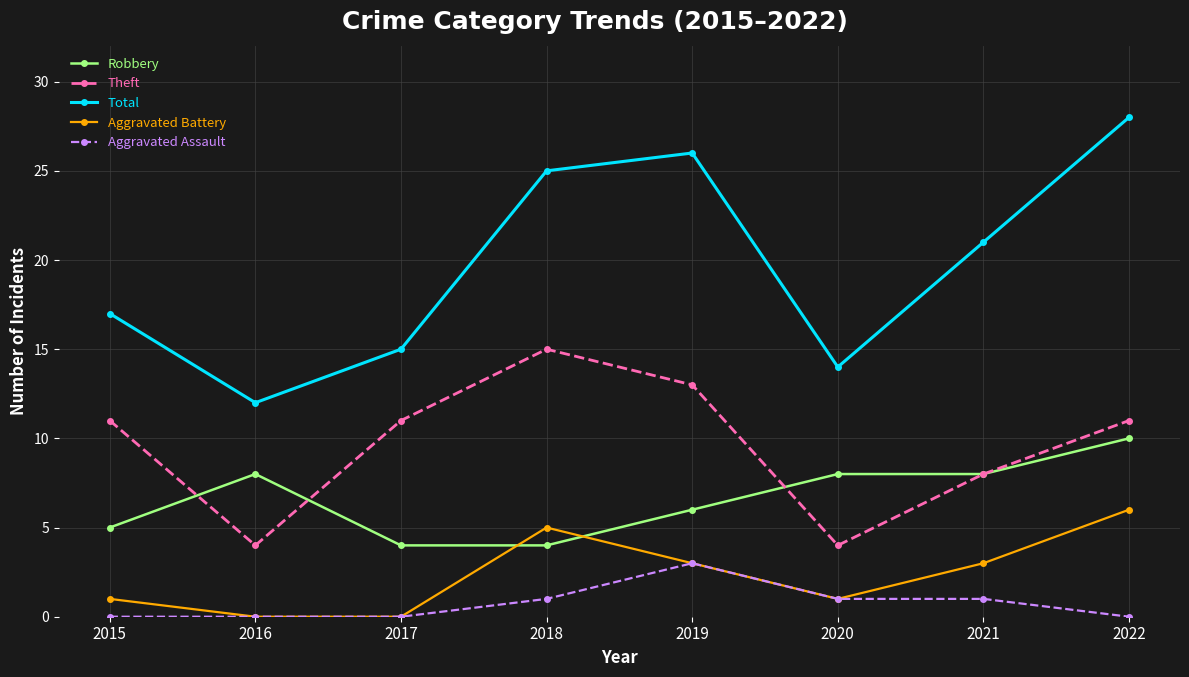

In Total, how many points are lower than both neighbors (excluding endpoints)?

2